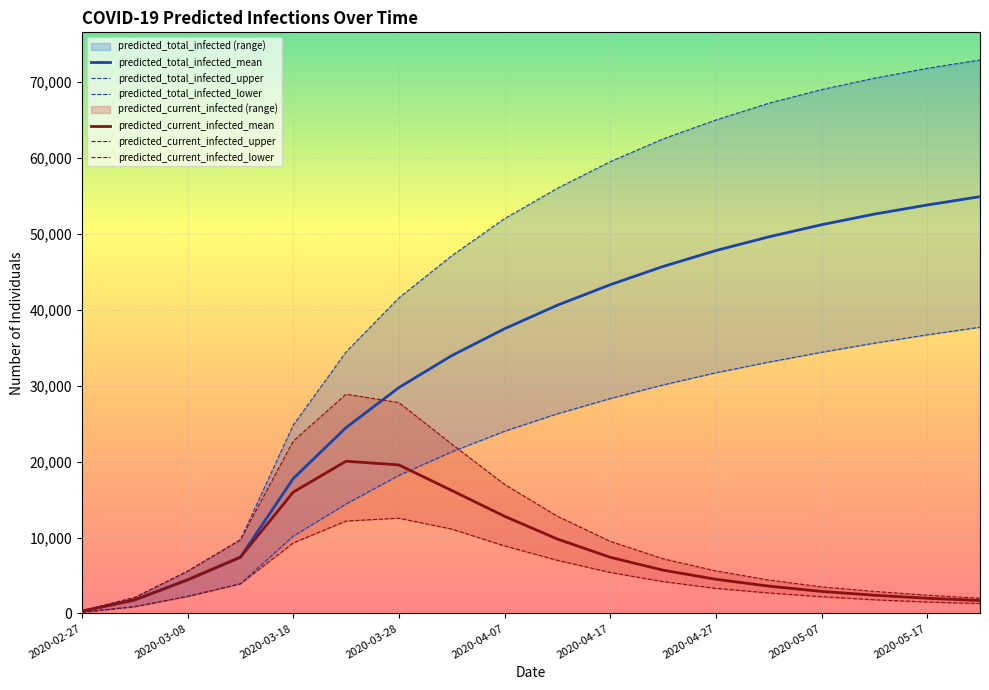

How many interior local peaks does the predicted_current_infected_upper series have?

1